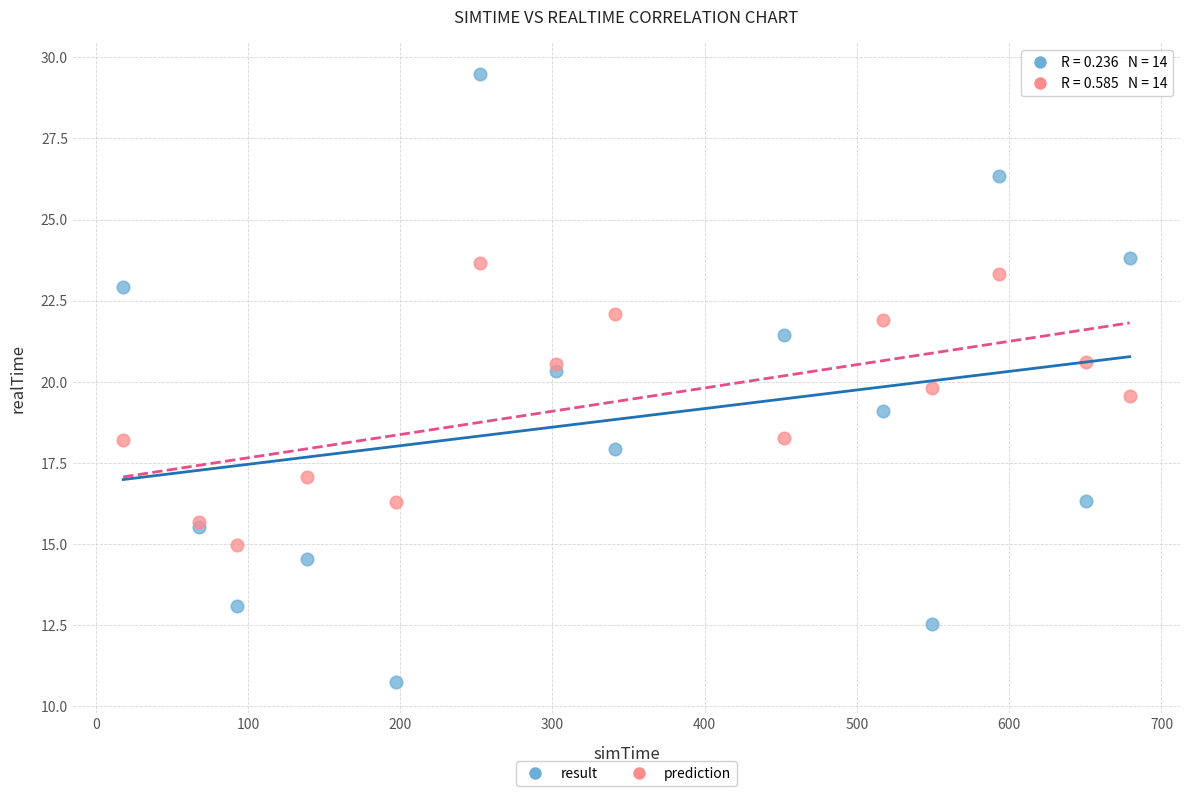

Which series contains the highest Y value?

result